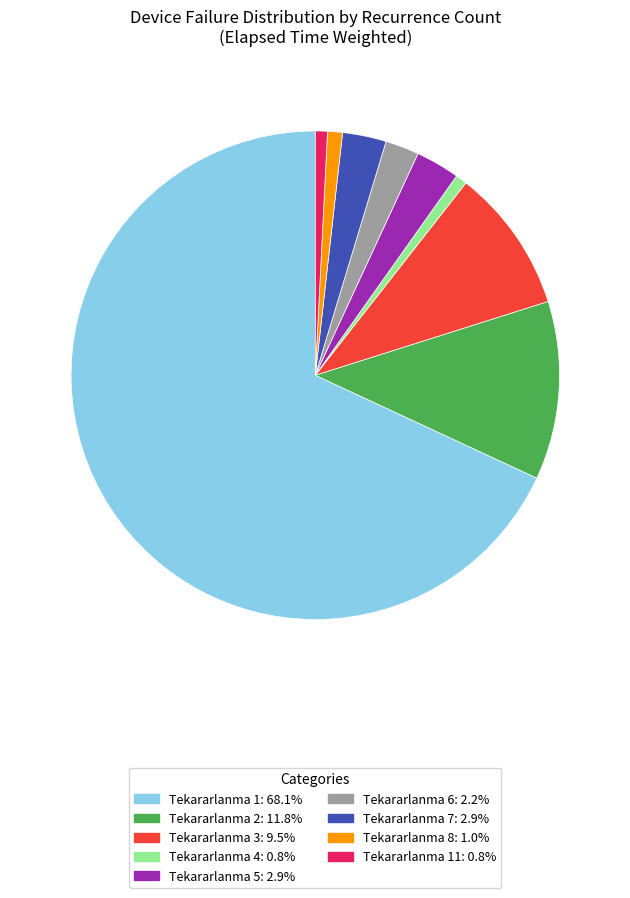

Is there any slice that represents more than half of the pie?

Yes